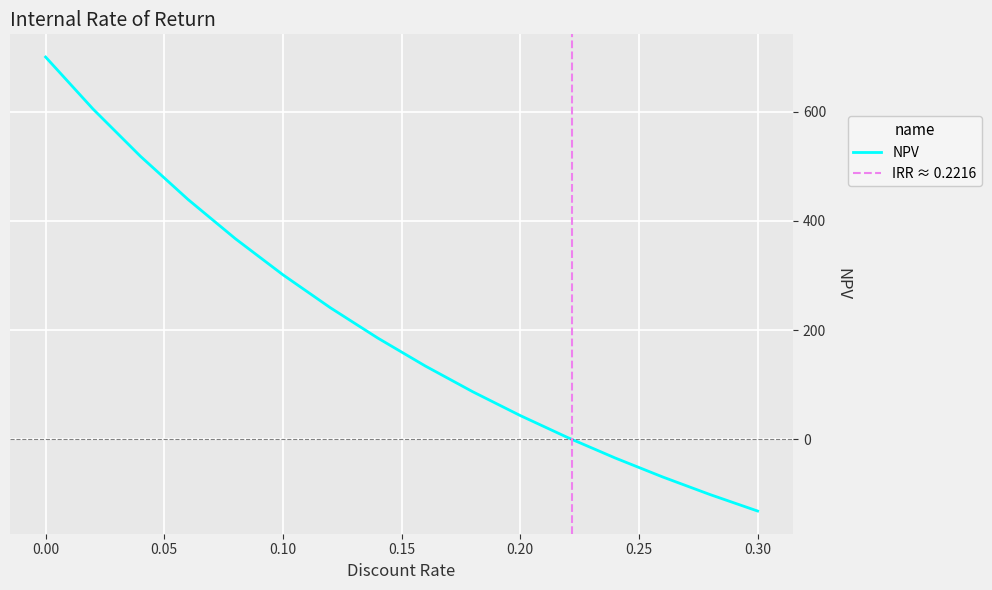

At which label is the value closest to 284?

0.1